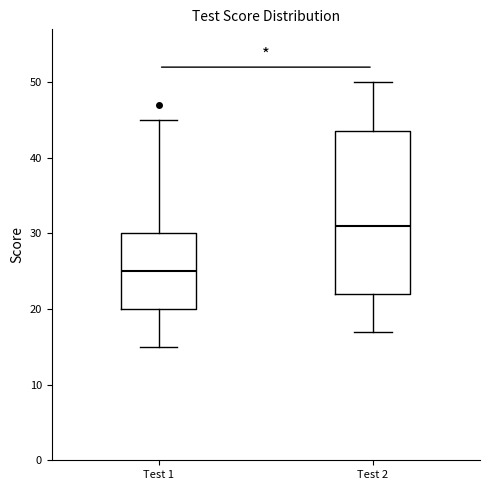

Where does the lower whisker of the box for Test 2 end on the y-axis? The values are not printed on the chart, so give them approximately, as read against the axis.

17